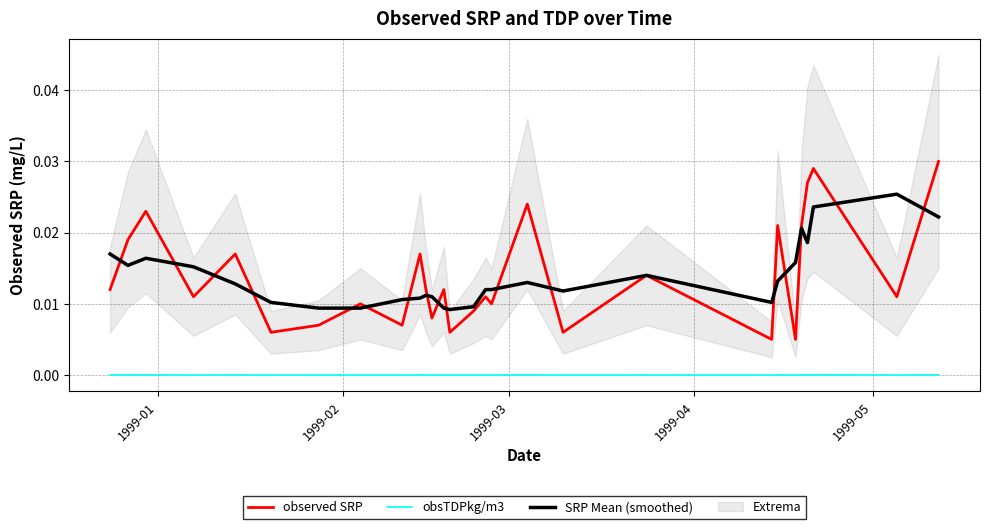

True or false: observed SRP and obsTDPkg/m3 intersect in this chart.

False